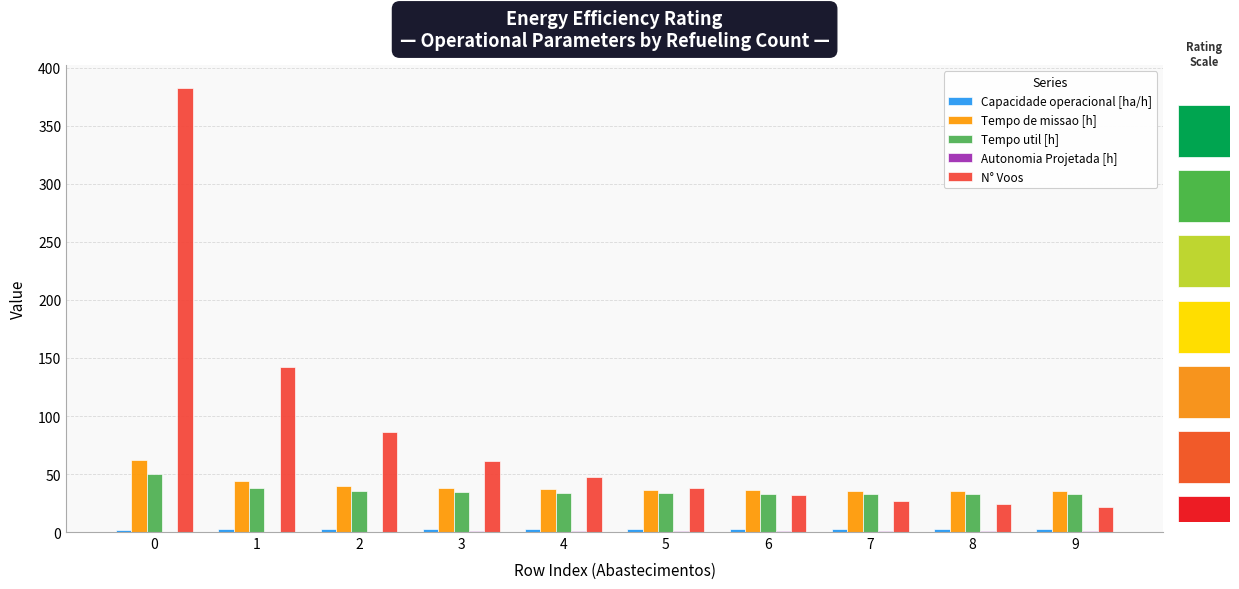

What are all the series names shown in the legend?

Capacidade operacional [ha/h], Tempo de missao [h], Tempo util [h], Autonomia Projetada [h], N° Voos